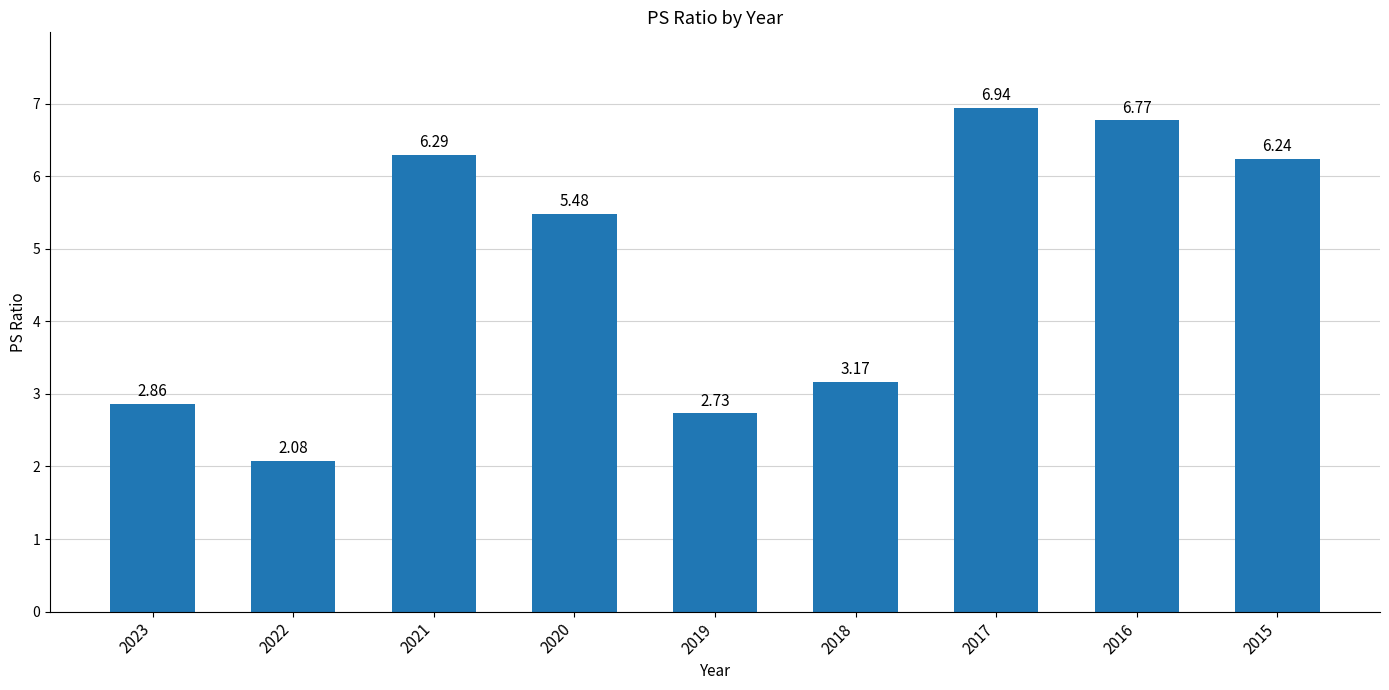

What is the sum of the values at 2022 and 2023?

4.9